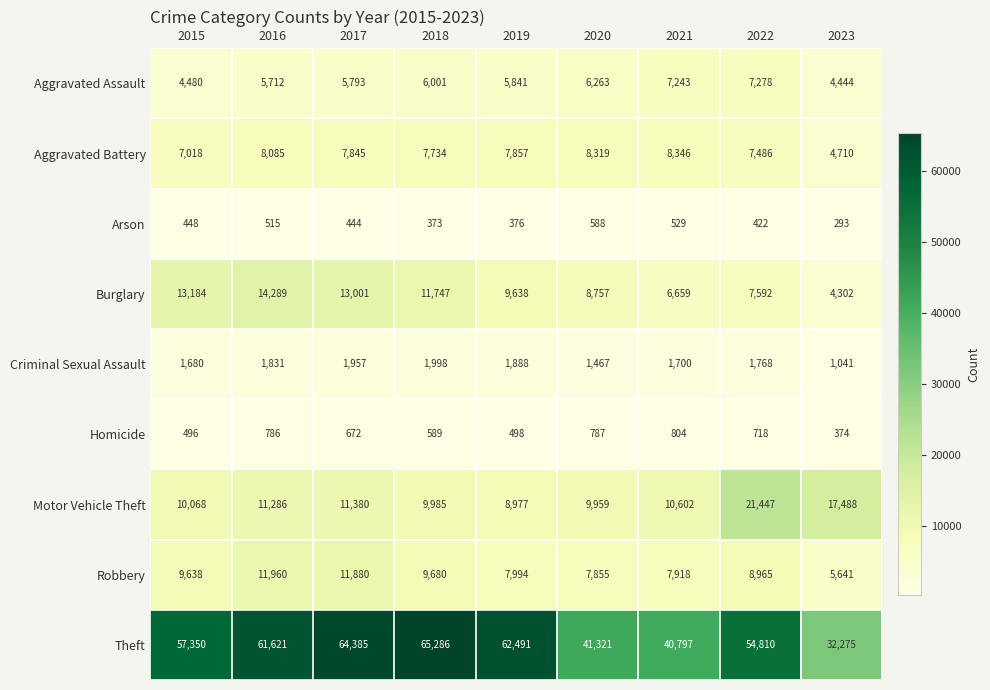

What is the total value across all series at 2023?

70568